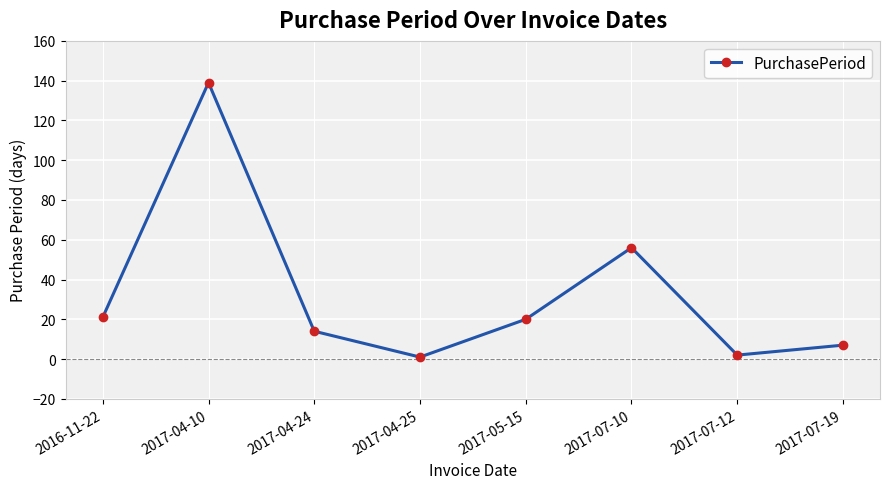

What is the change in value from 2017-04-24 to 2017-05-15?

+6